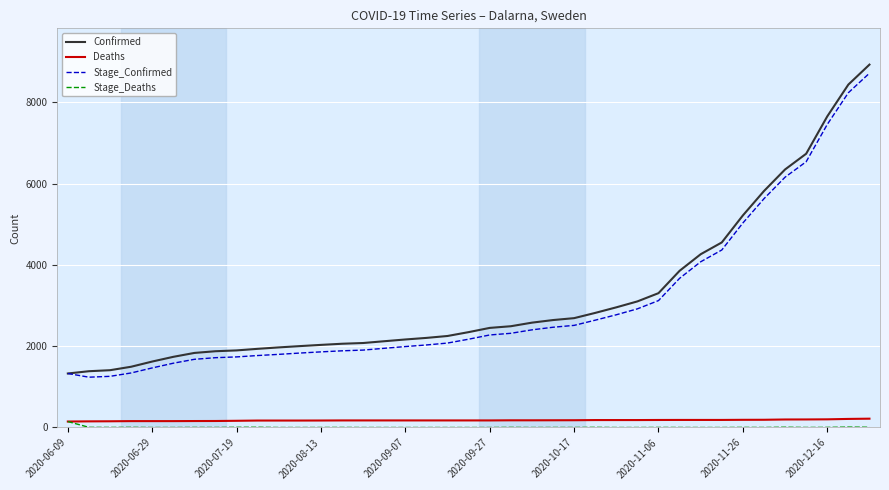

Does the chart have visible grid lines?

Yes